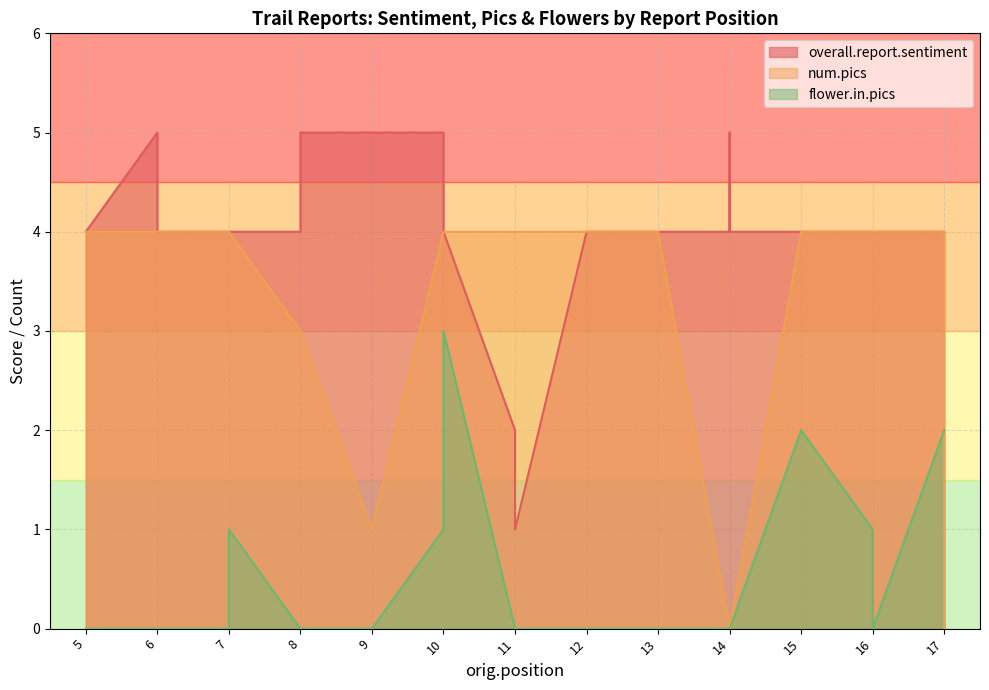

What is the difference between the second highest and minimum values in the overall.report.sentiment series?

4